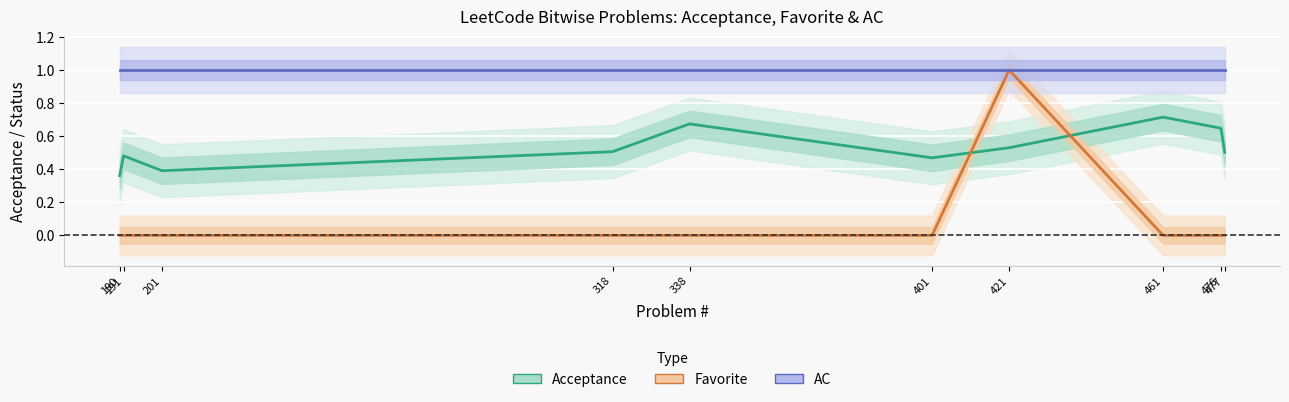

Which category has the highest value across all series?

421